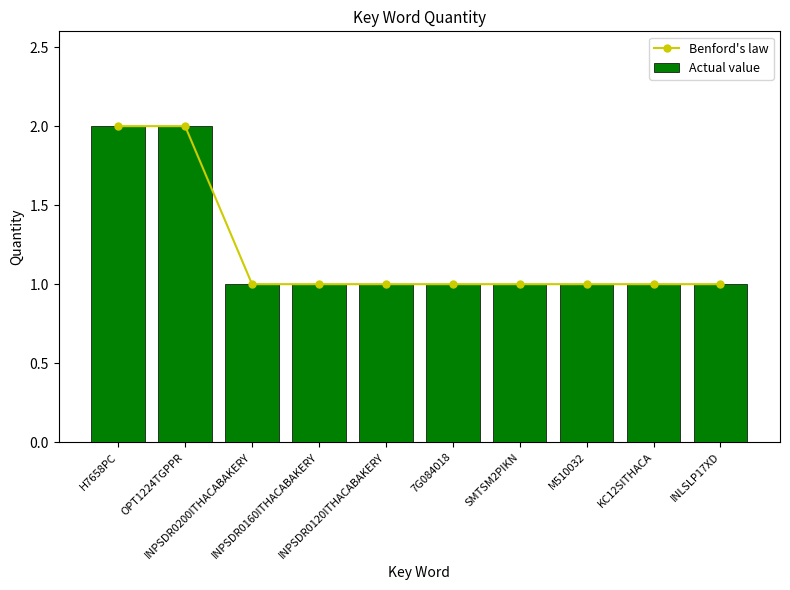

Which has a higher value, INPSDR0120ITHACABAKERY or INPSDR0160ITHACABAKERY?

INPSDR0120ITHACABAKERY